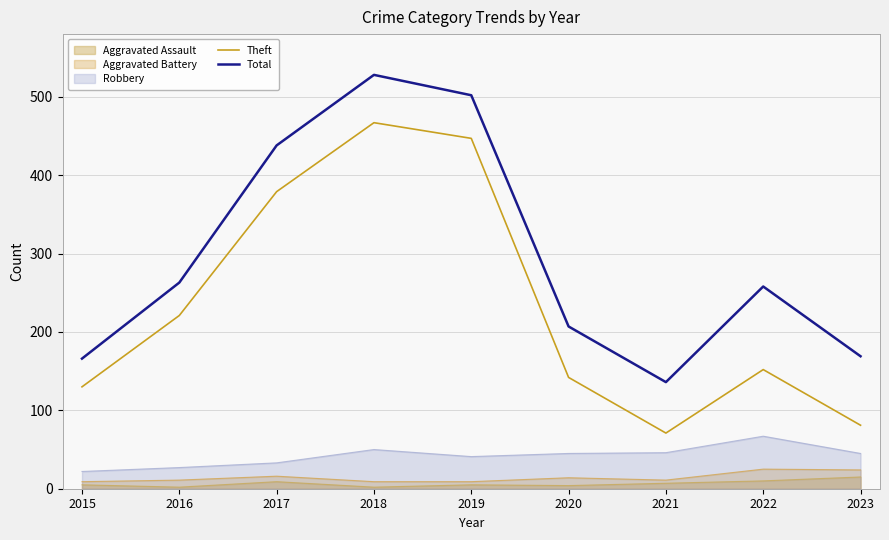

Which series changed the most between 2017 and 2022?

Theft